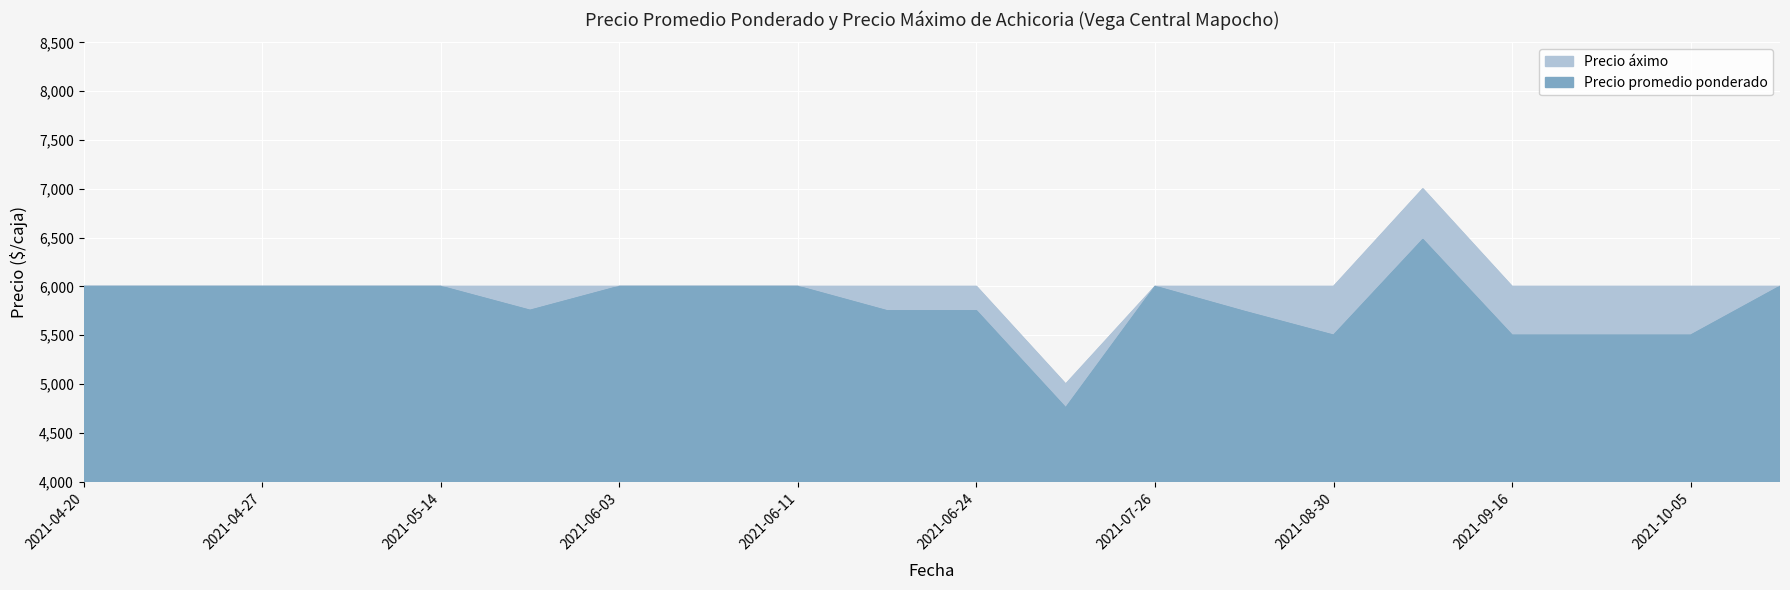

What are all the series names shown in the legend?

Precio promedio ponderado, Precio áximo